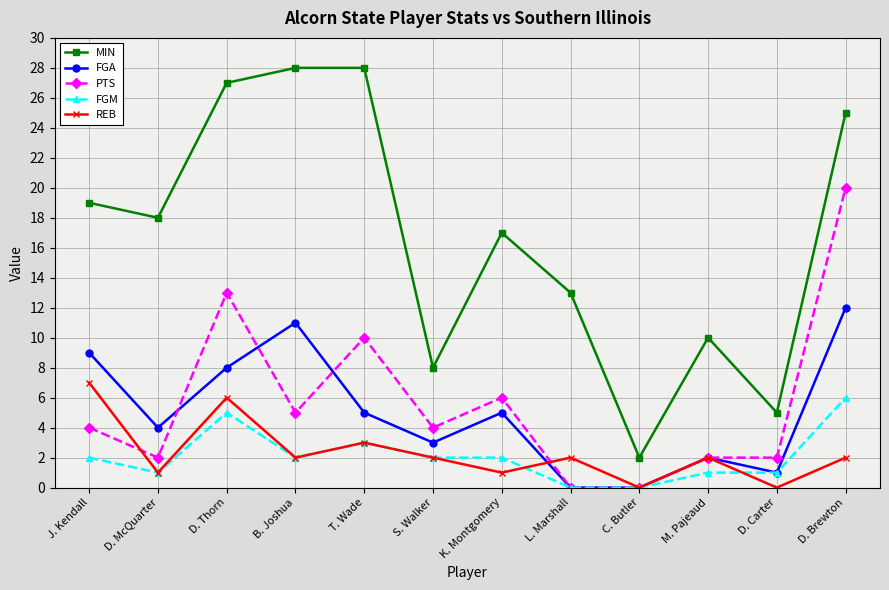

At which label does MIN reach its minimum?

C. Butler